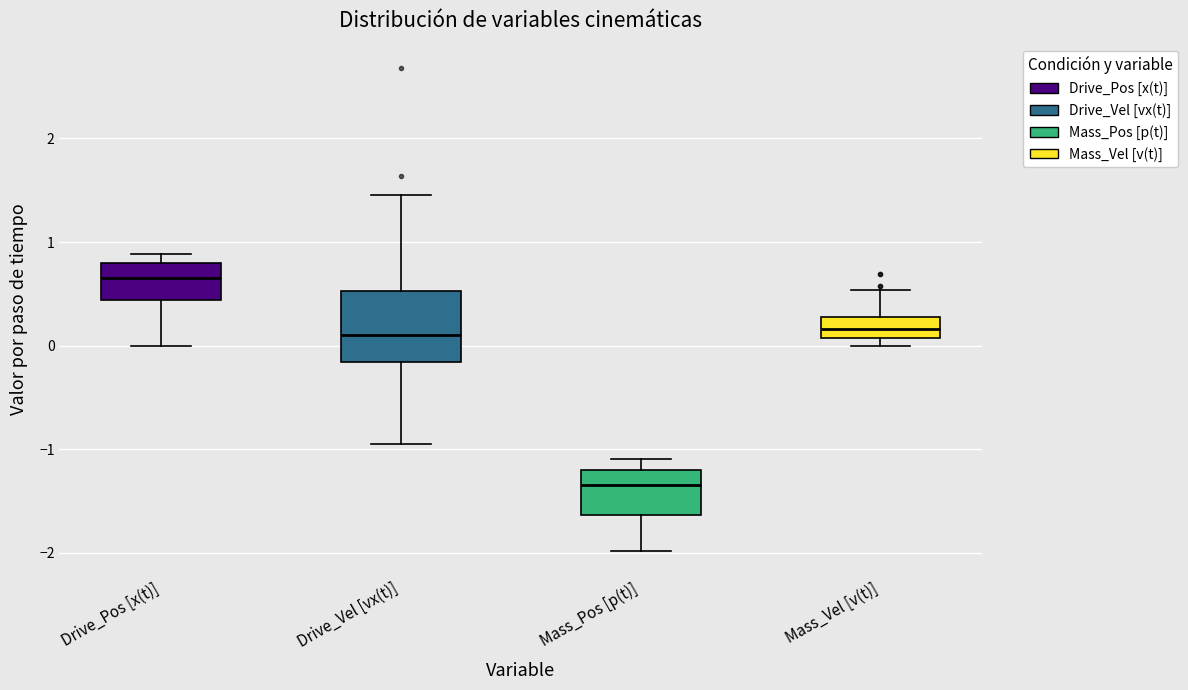

Which box's median line is the highest?

Drive_Pos [x(t)]